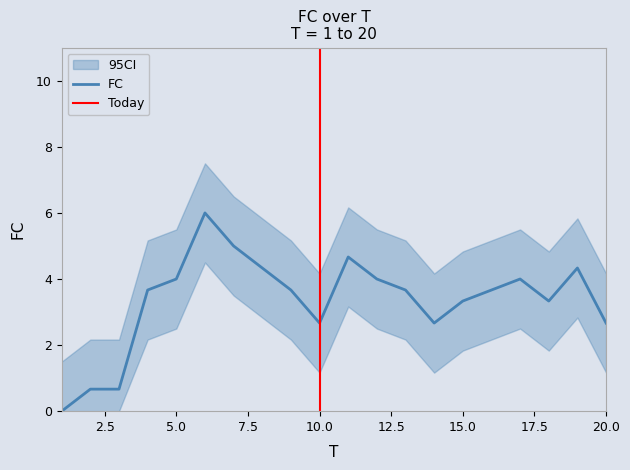

True or false: the data shows 0 at 1.

True